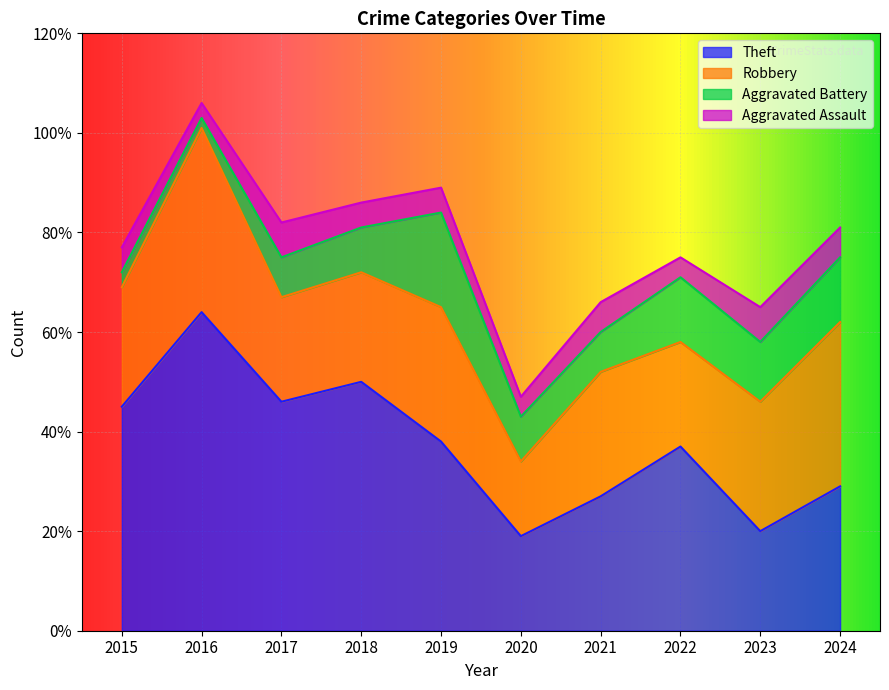

Reading left to right, what are all the values shown in this chart?

Theft: 45	64	46	50	38	19	27	37	20	29
Robbery: 24	37	21	22	27	15	25	21	26	33
Aggravated Battery: 3	2	8	9	19	9	8	13	12	13
Aggravated Assault: 5	3	7	5	5	4	6	4	7	6